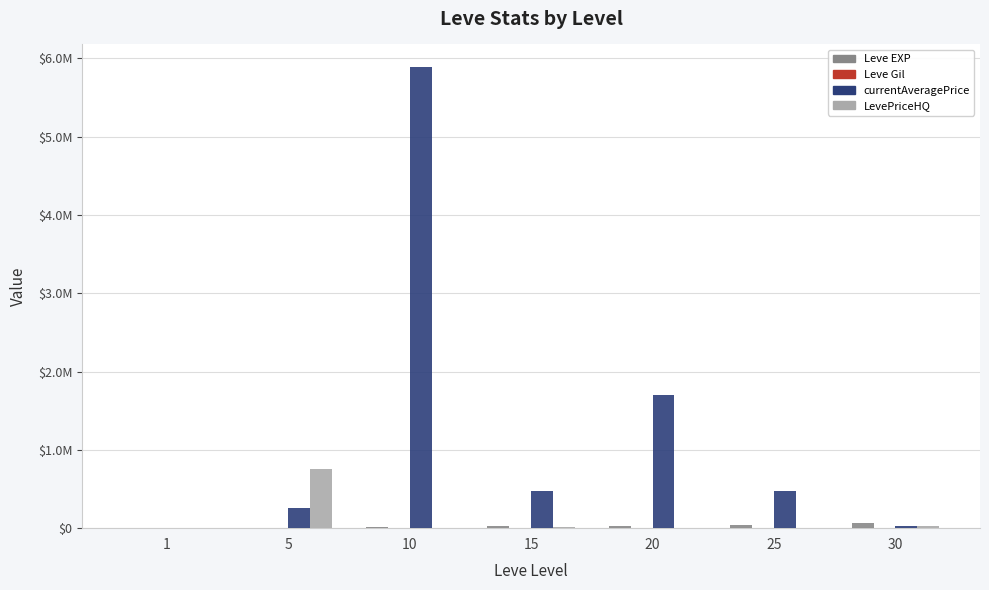

Which series changed the most between 10 and 20?

currentAveragePrice